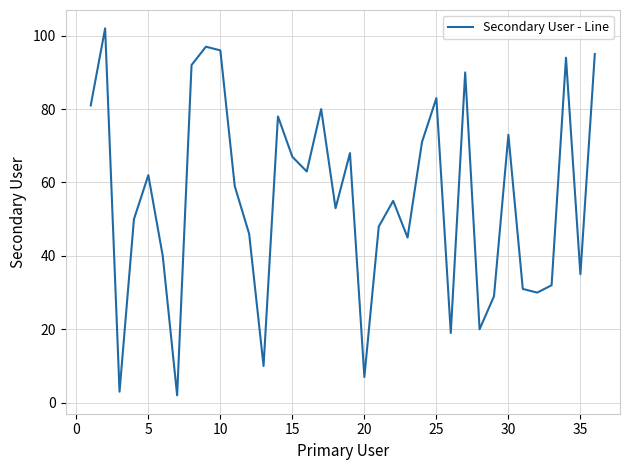

What is the difference between the maximum and minimum values?

100